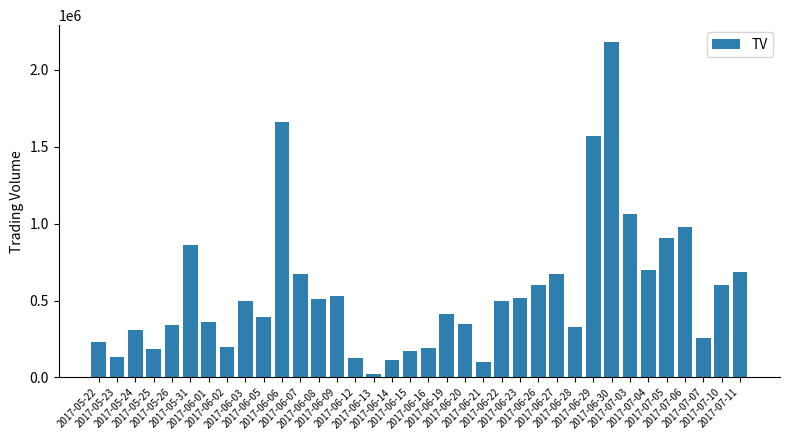

What is the difference between the maximum and second lowest values?

2080000